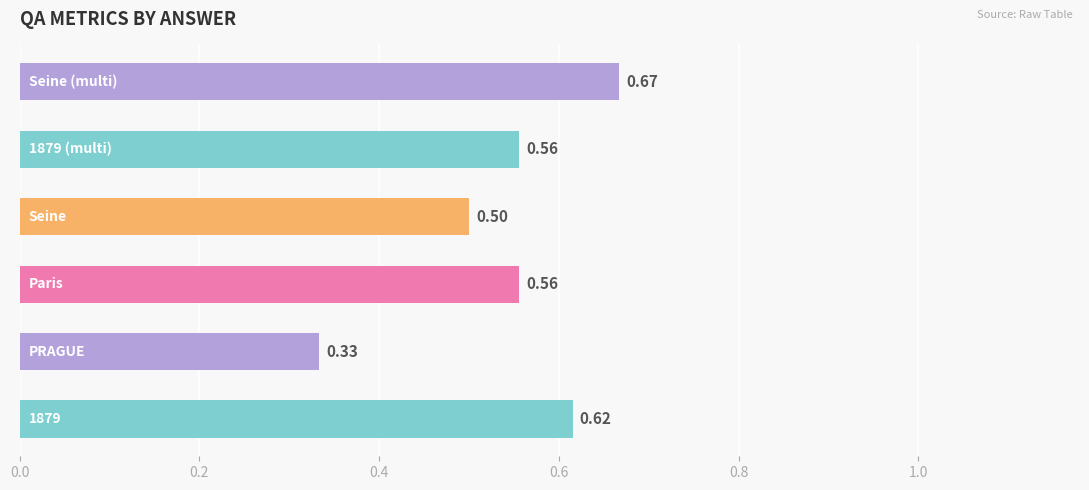

What is the sum of all values?

3.2